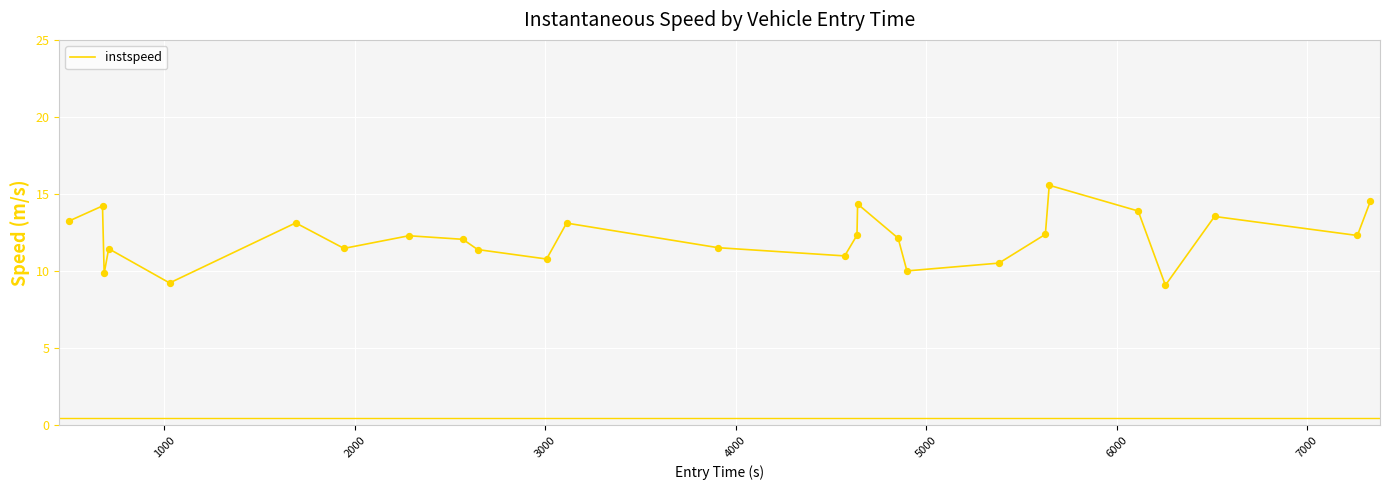

What is the maximum value shown in the chart?

15.6